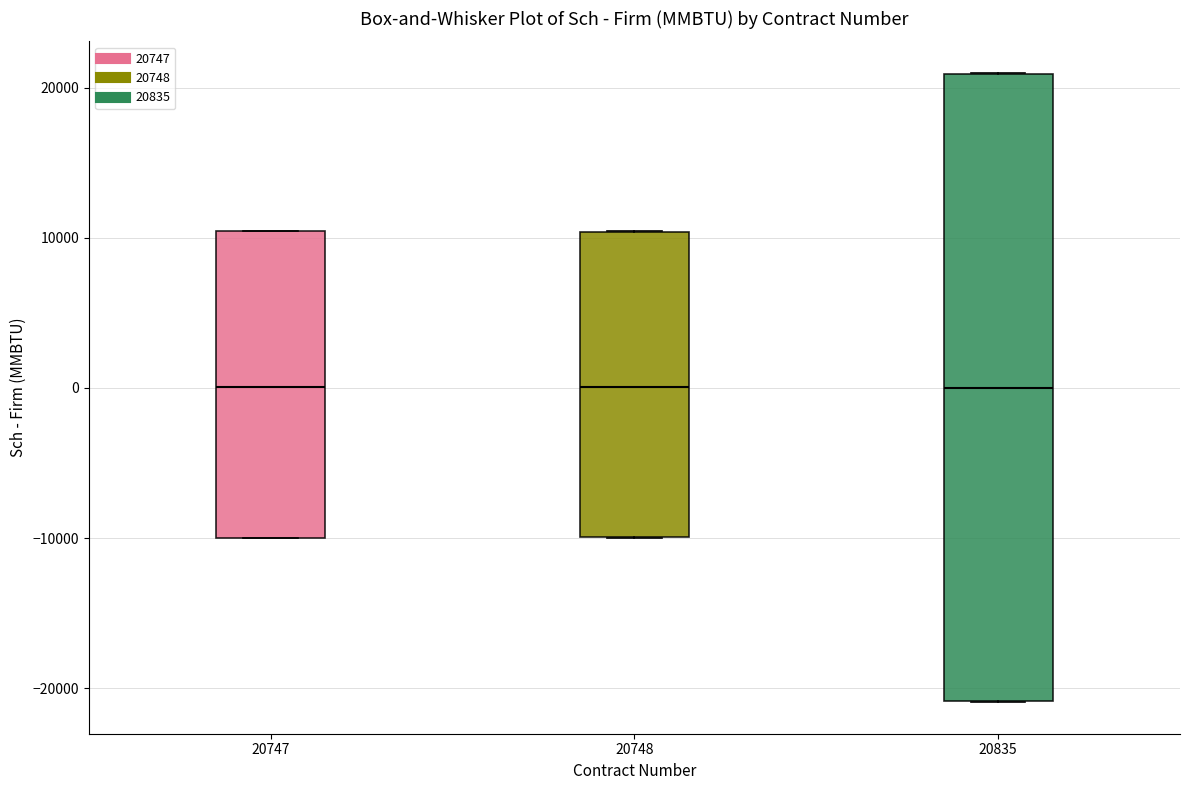

Reading left to right, read every box against the y-axis: the position of its median line, the range the box covers, and the ends of its whiskers. The values are not printed on the chart, so give them approximately, as read against the axis.

20747: median 0, box -10000 to 10000, whiskers -10000 to 10000
20748: median 0, box -10000 to 10000, whiskers -10000 to 10000
20835: median 0, box -21000 to 21000, whiskers -21000 to 21000